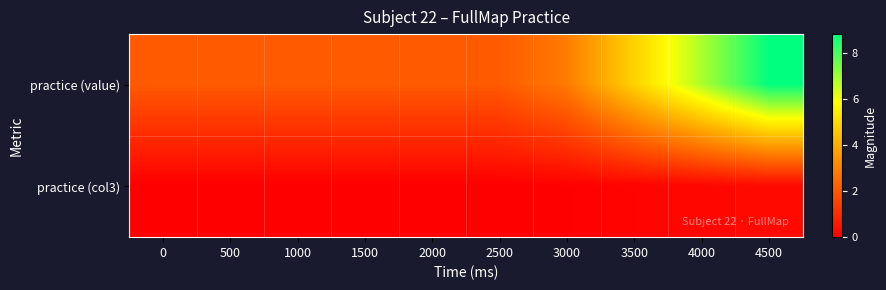

Which has a higher value, 3000 or 0?

3000